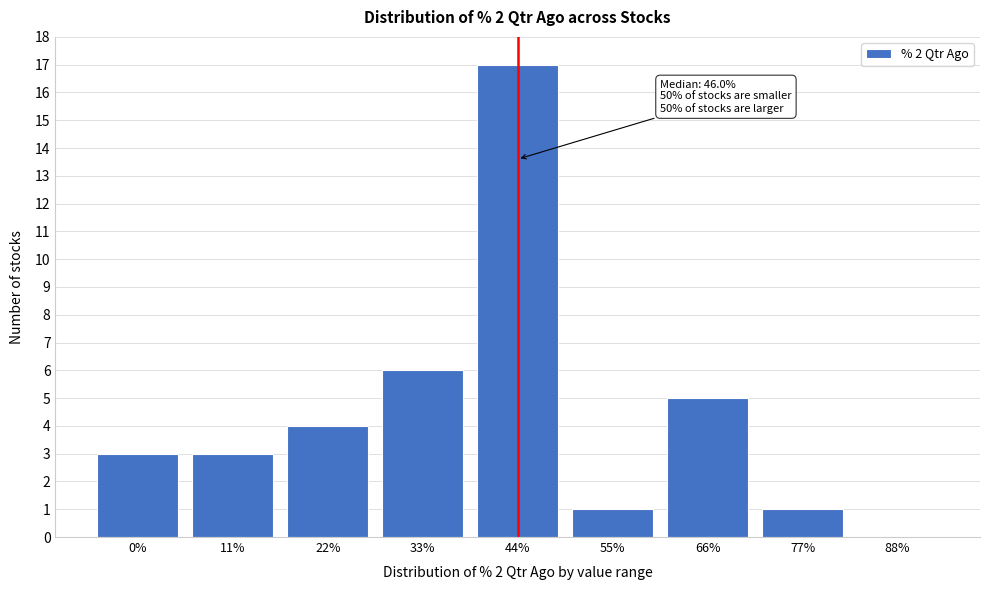

Reading left to right, extract all data points from this chart.

0%=3	11%=3	22%=4	33%=6	44%=17	55%=1	66%=5	77%=1	88%=0